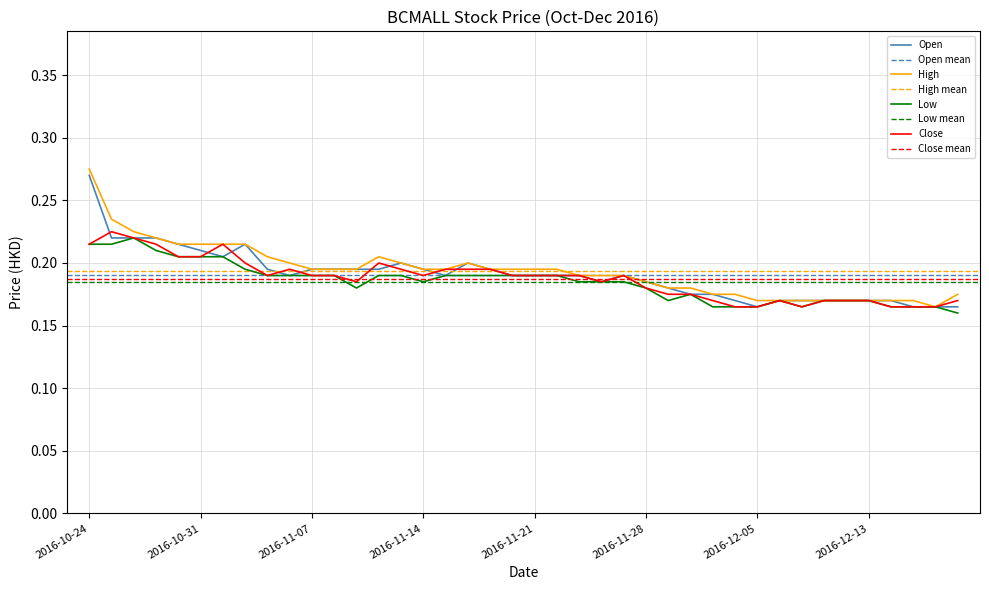

Which category has the highest value in the High series?

2016-10-24